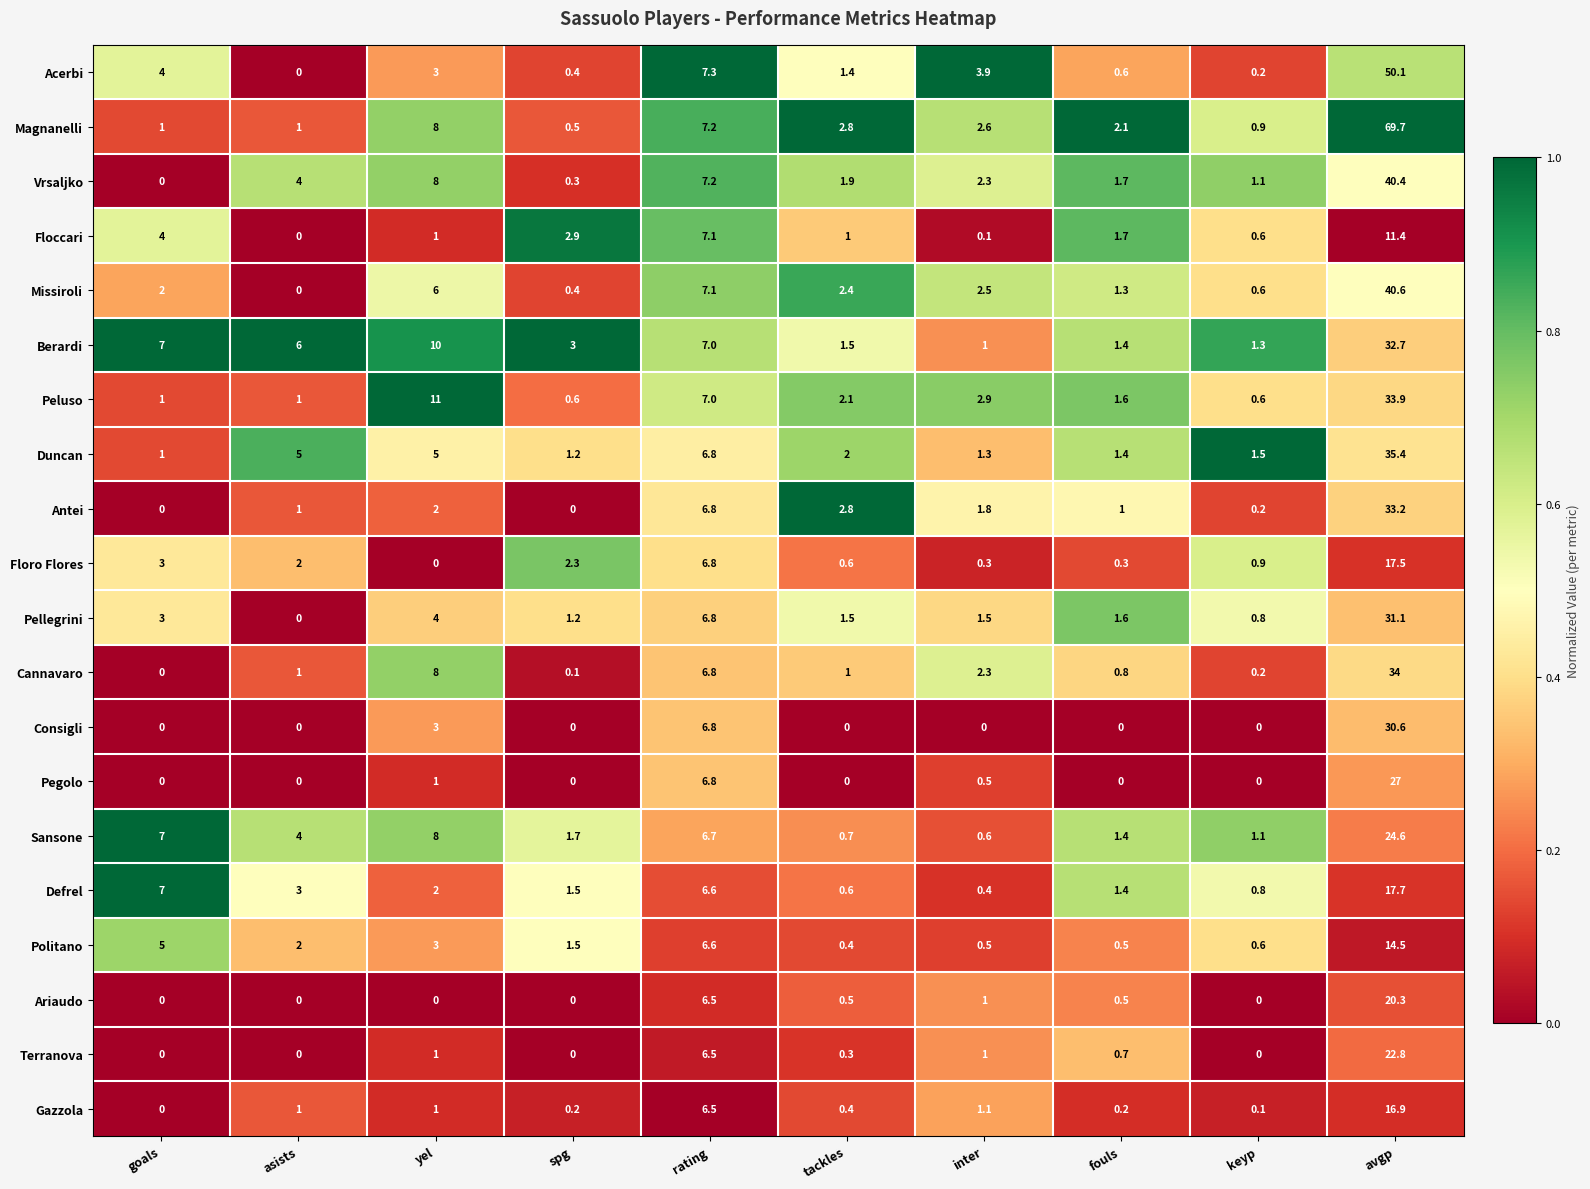

Which series has the largest total across all categories?

Magnanelli